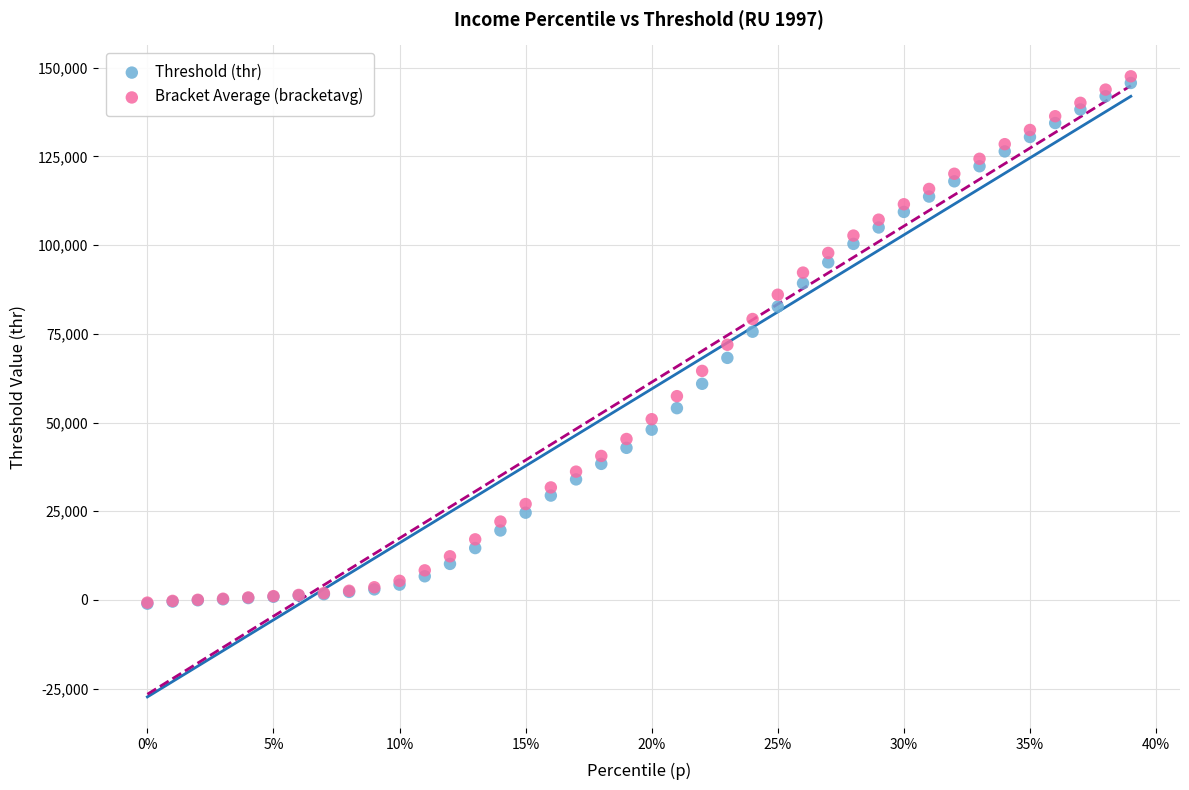

Which series has the widest spread of Y values?

Bracket Average (bracketavg)